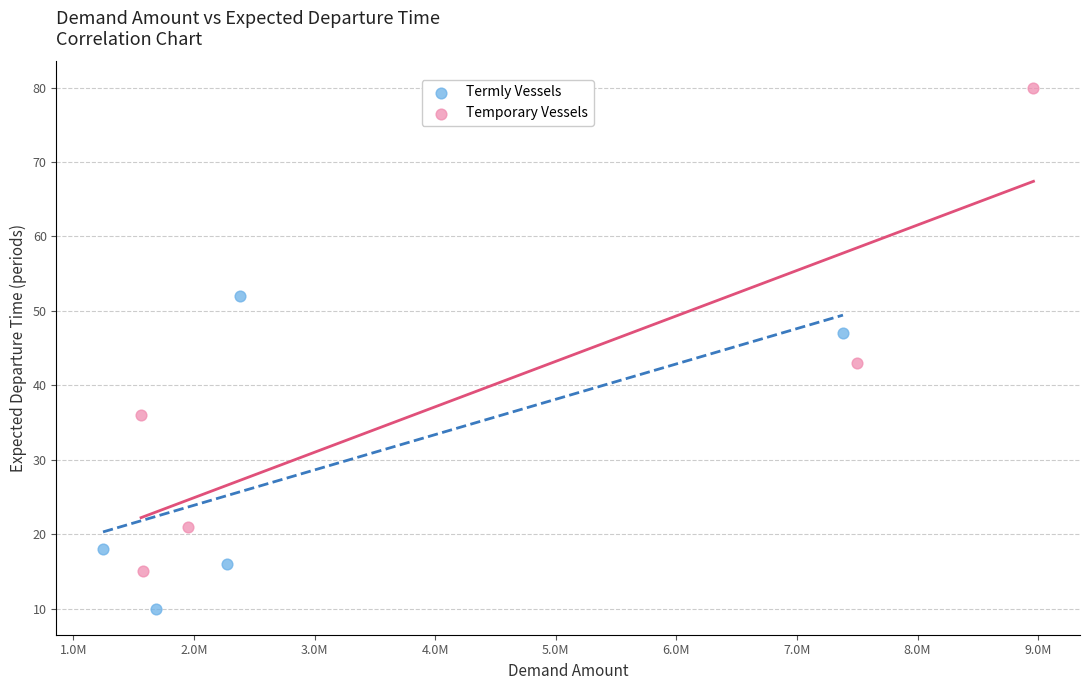

Which series contains the lowest Y value?

Termly Vessels